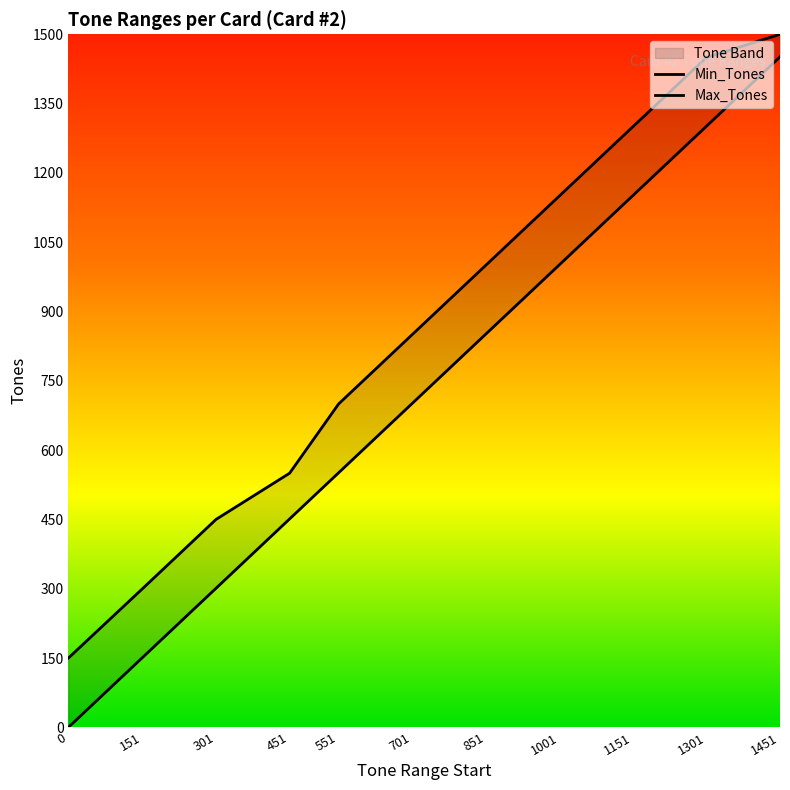

True or false: Max_Tones and Min_Tones intersect in this chart.

False